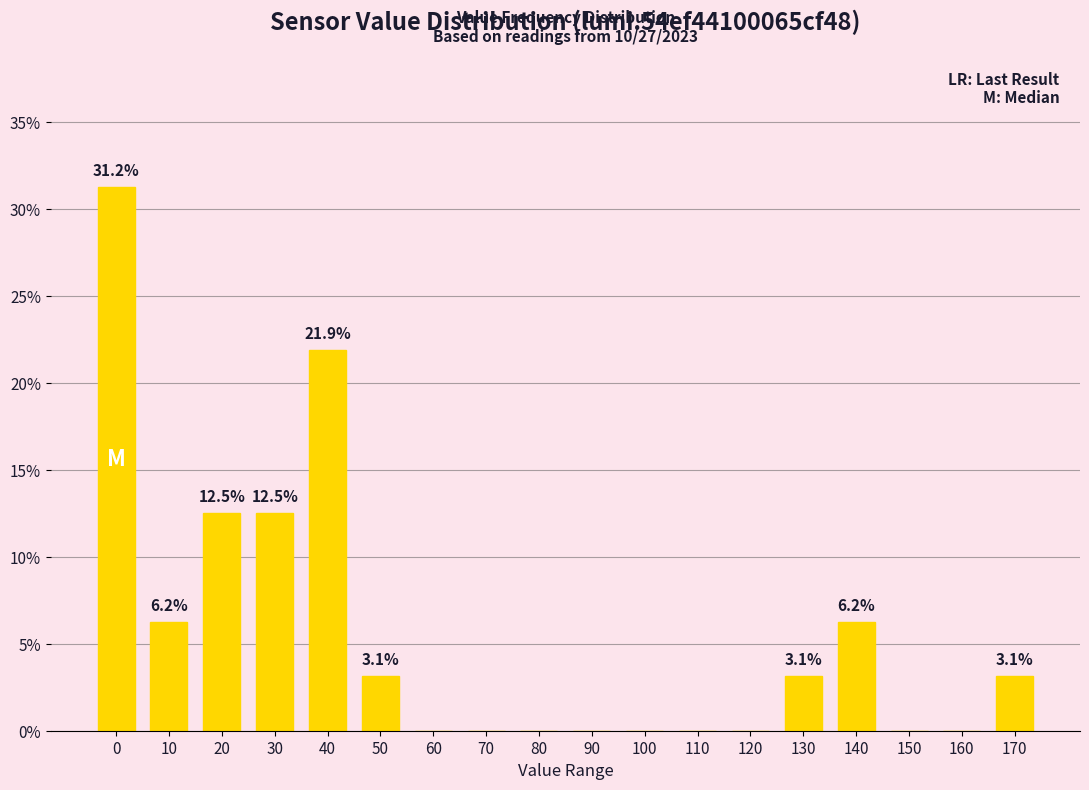

The value at 50 is 3.1. True or false?

True